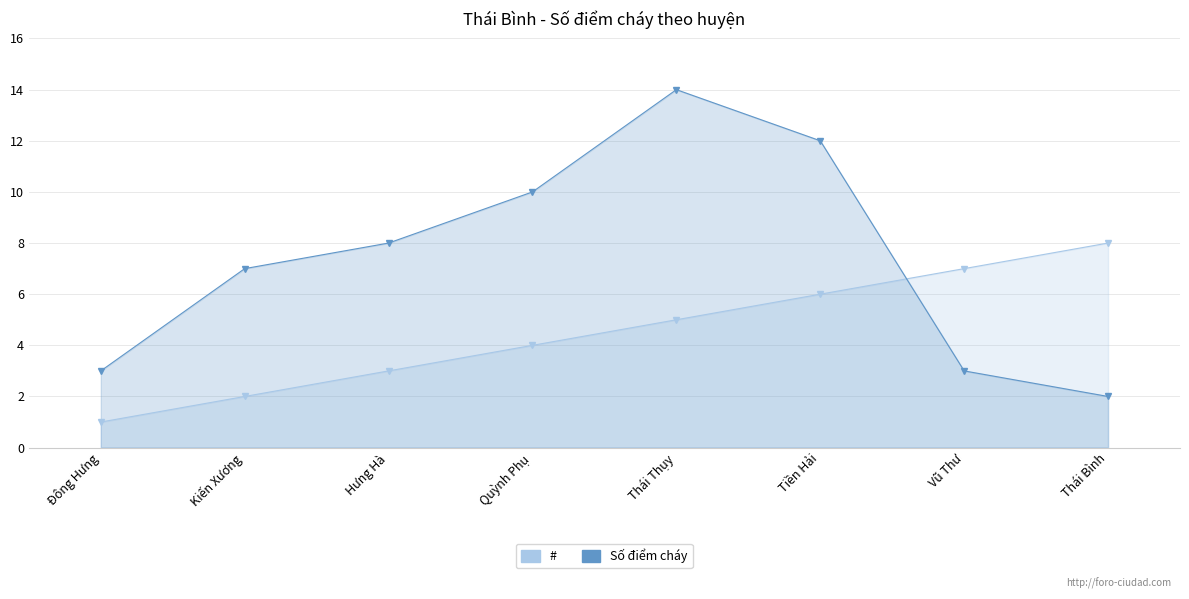

Reading left to right, list all the values displayed in this chart.

#: Đông Hưng=1	Kiến Xương=2	Hưng Hà=3	Quỳnh Phụ=4	Thái Thụy=5	Tiền Hải=6	Vũ Thư=7	Thái Bình=8
Số điểm cháy: Đông Hưng=3	Kiến Xương=7	Hưng Hà=8	Quỳnh Phụ=10	Thái Thụy=14	Tiền Hải=12	Vũ Thư=3	Thái Bình=2